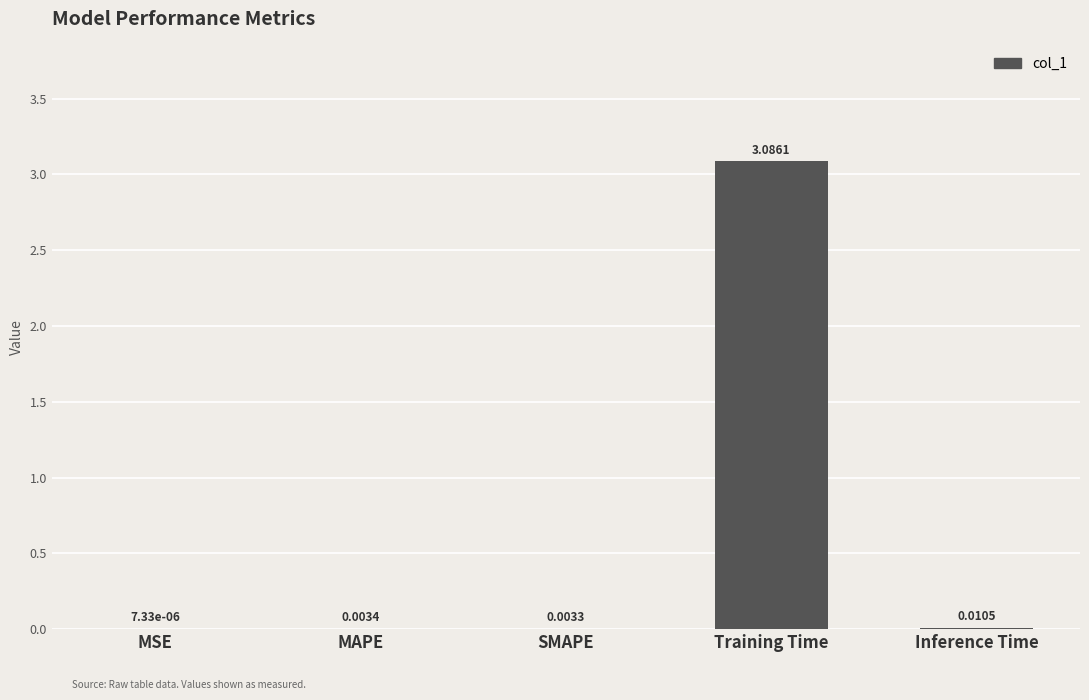

Which label corresponds to the largest value in the chart?

Training Time